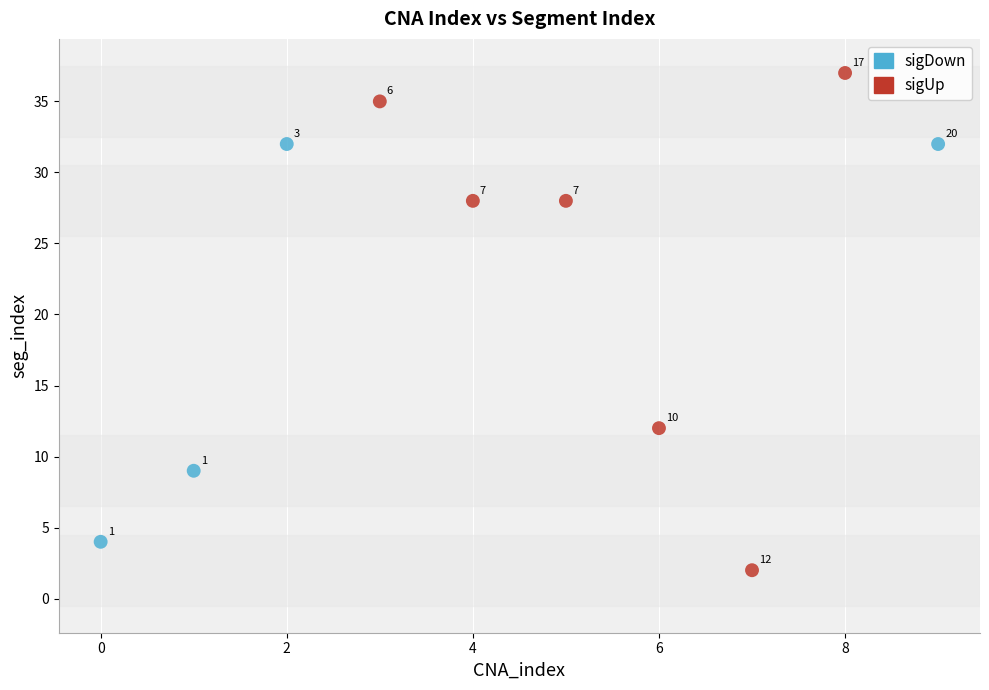

Which series reaches the minimum Y coordinate?

sigUp